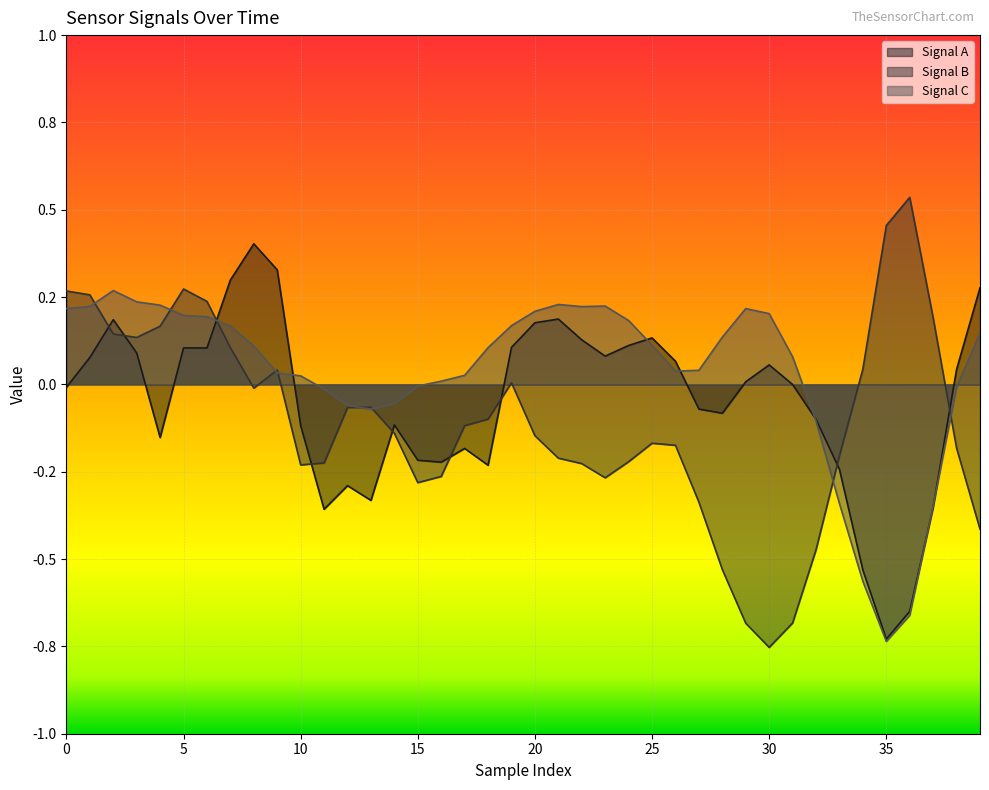

How many series are shown in this chart?

3